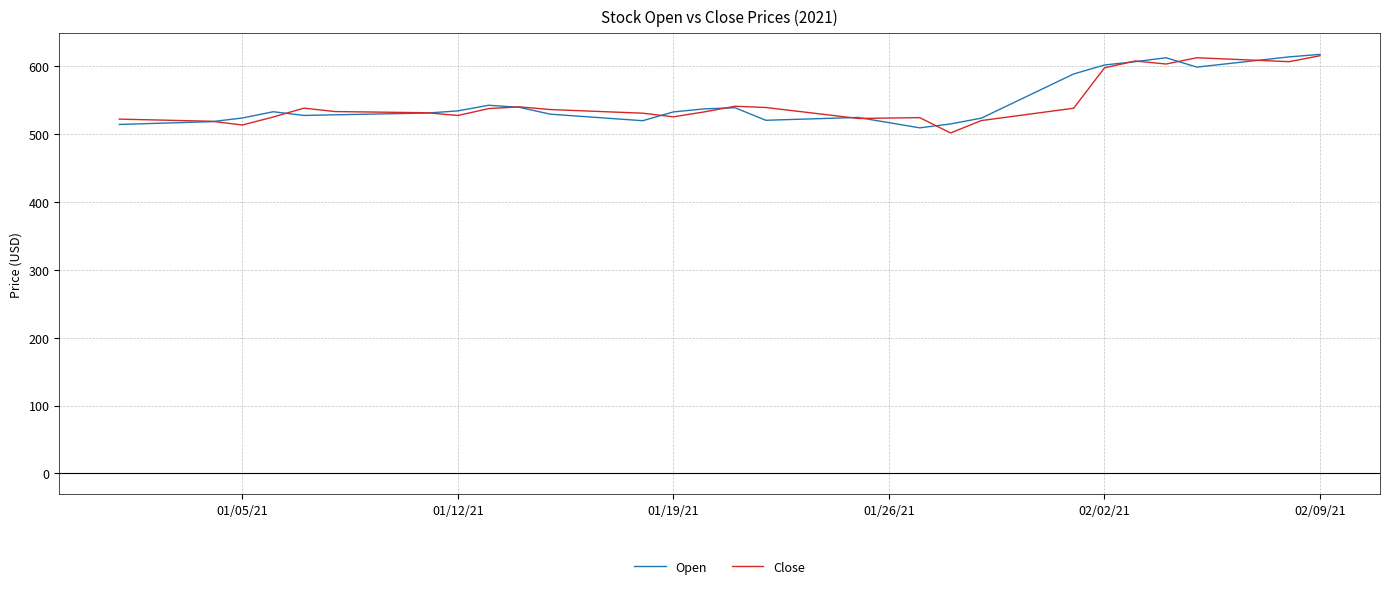

What is the difference between the second highest and minimum values in the Open series?

104.5